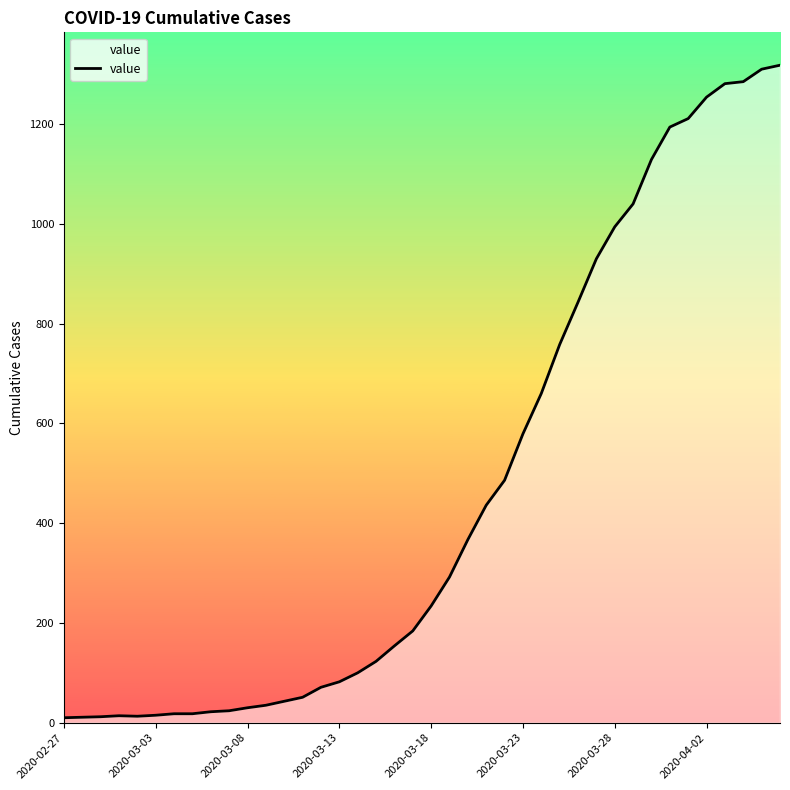

What is the greatest value displayed?

1318